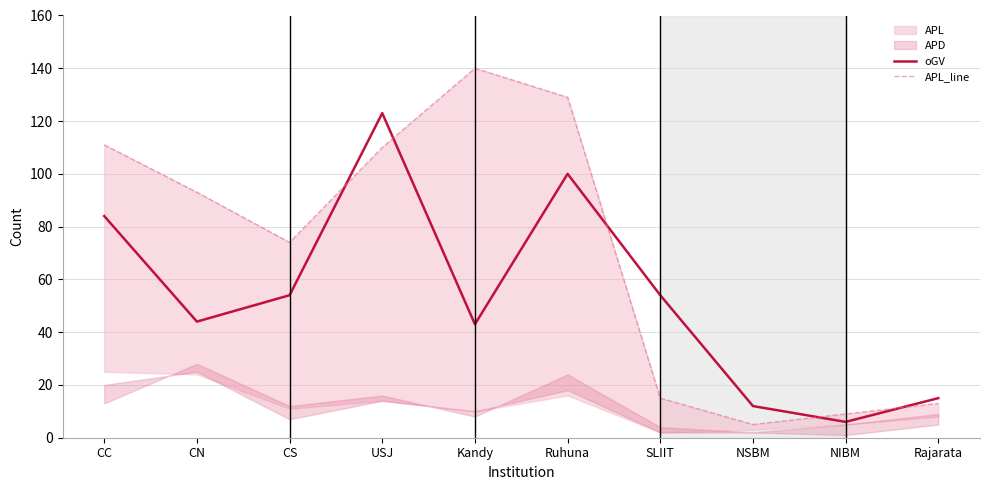

Which series has the widest spread of values?

APL_line